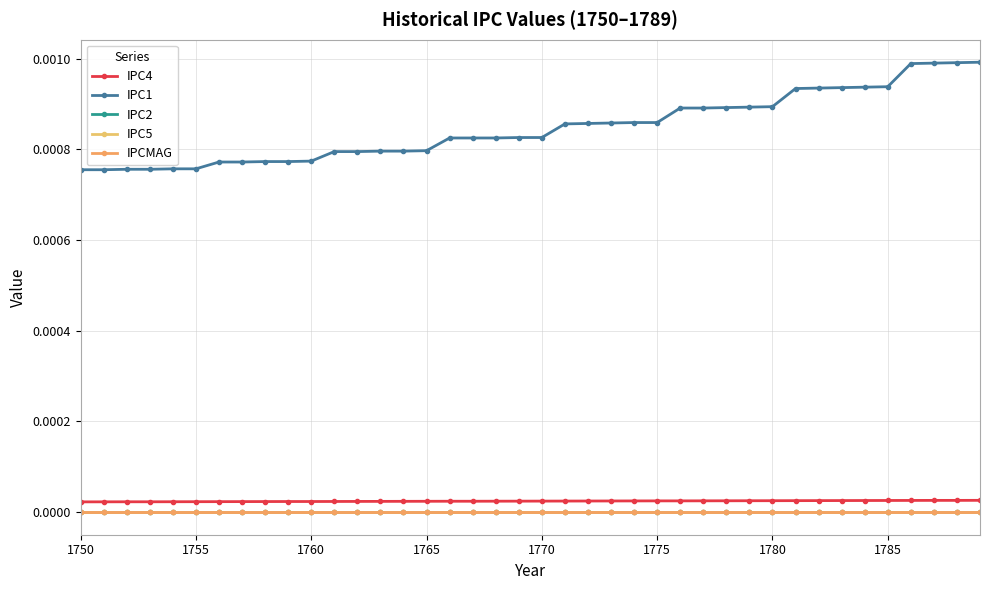

True or false: IPC2 has more than 0 points higher than both neighbors.

False